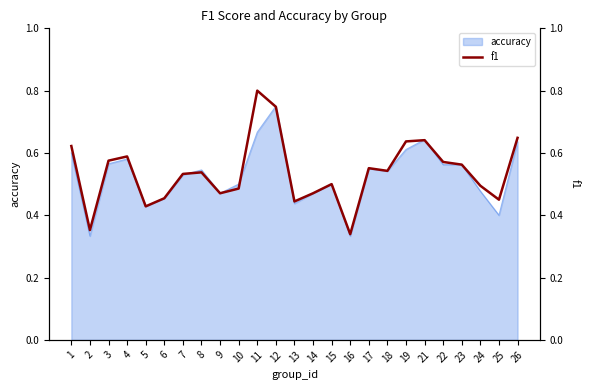

How many interior local valleys (lower than both neighbors) does the data have?

7